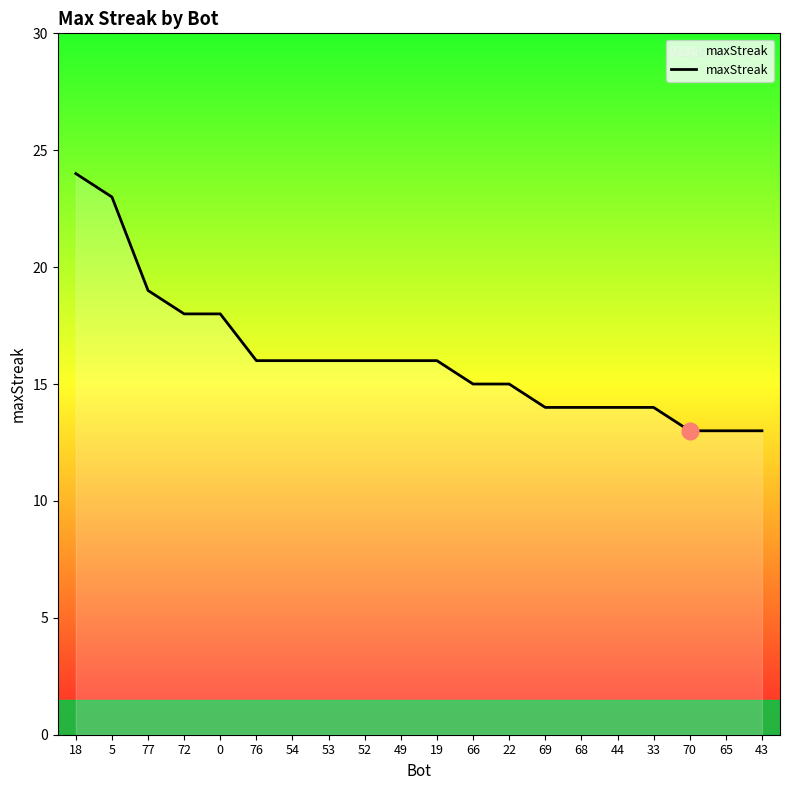

Which has a higher value, 72 or 53?

72